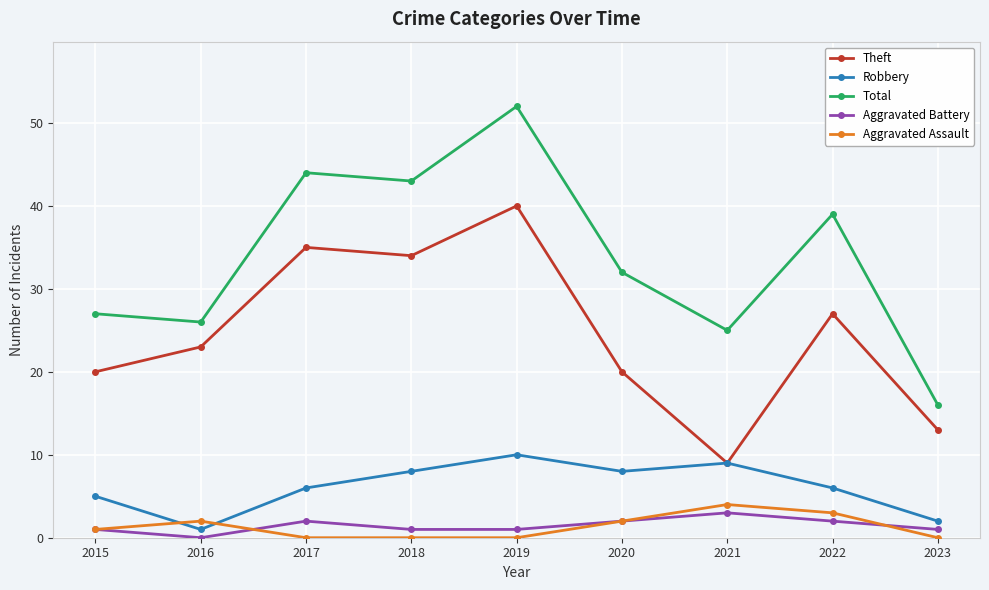

True or false: Aggravated Battery has a value of 1 at 2015.

True